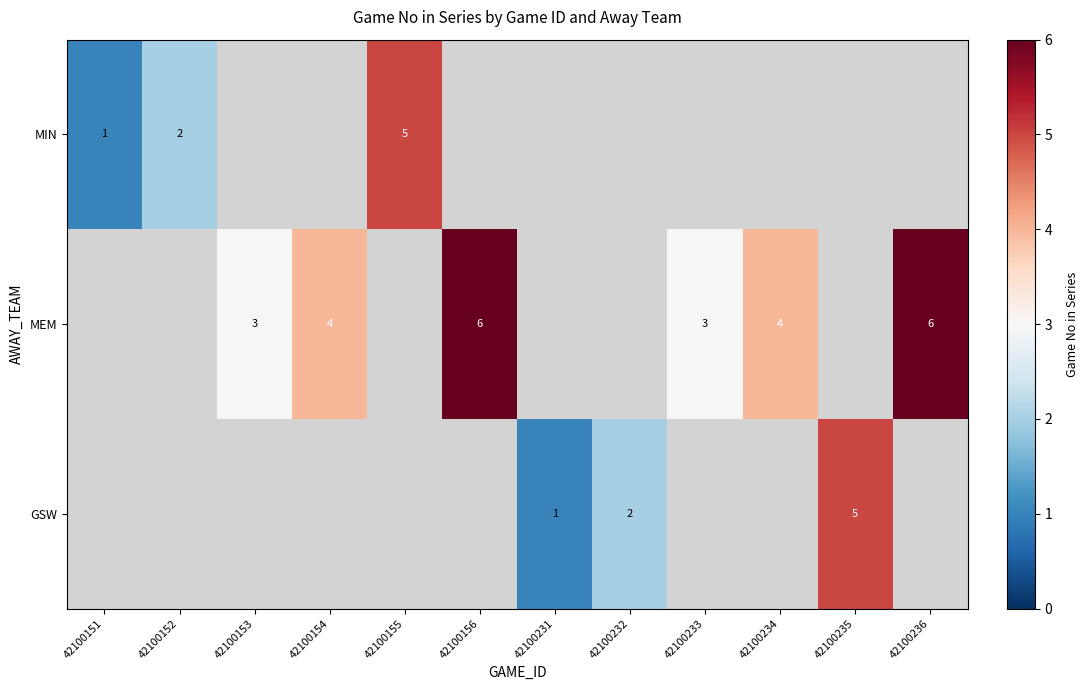

True or false: GSW has a value of 0 at 42100231.

False